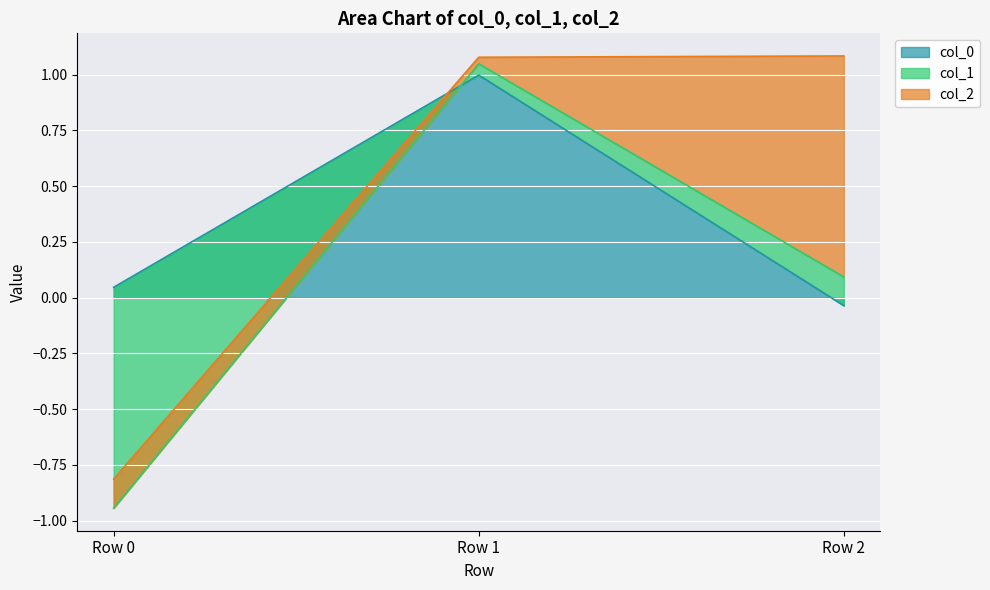

What is the maximum value shown in the chart?

1.1